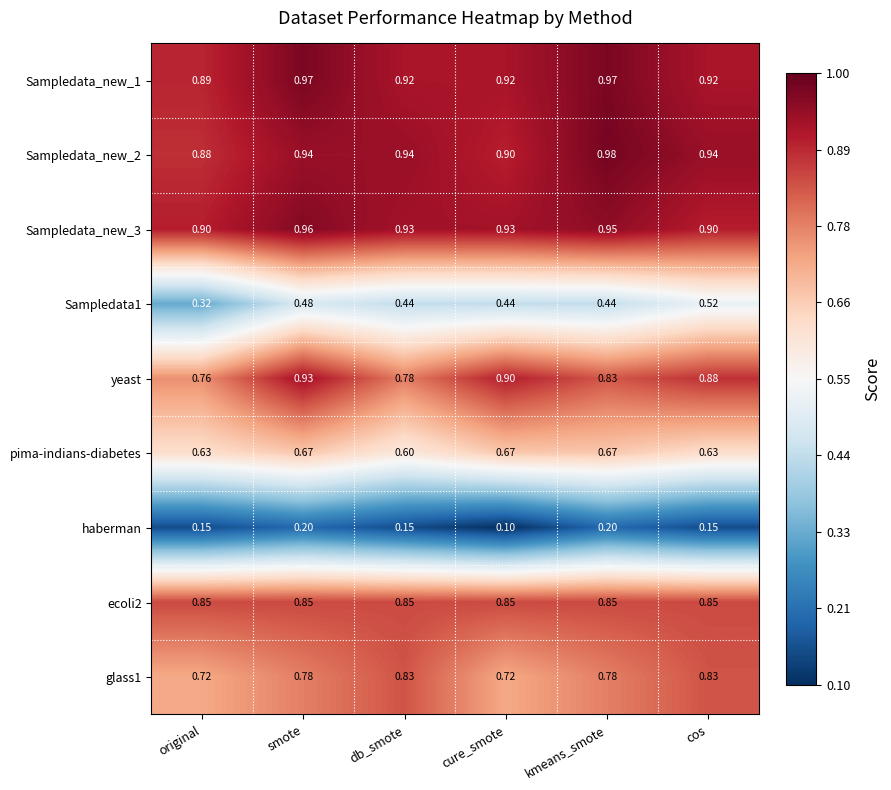

Which category has the highest value across all series?

kmeans_smote